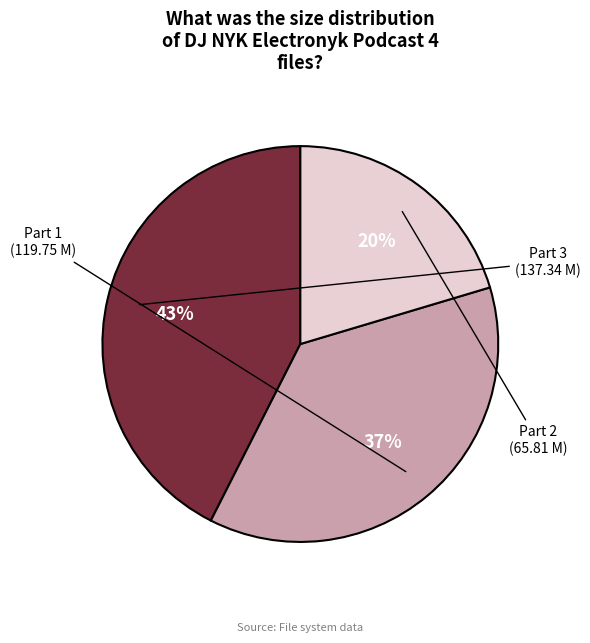

Does any single category account for the majority?

No